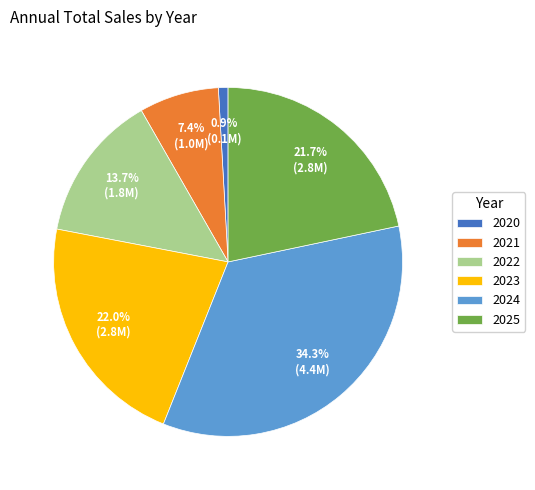

Which category has the biggest portion of the pie?

2024